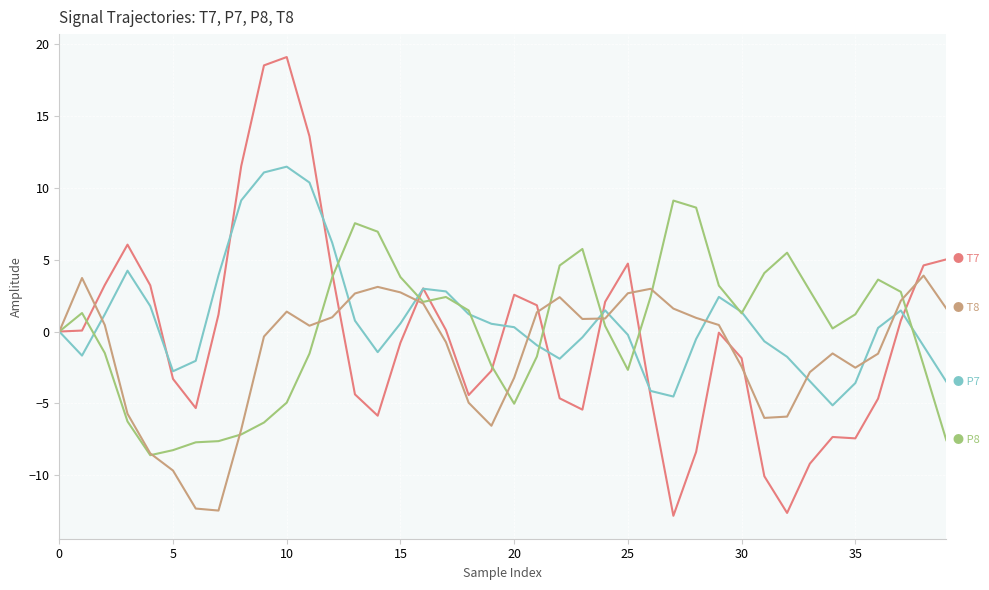

What is the minimum value shown in the chart?

-12.8